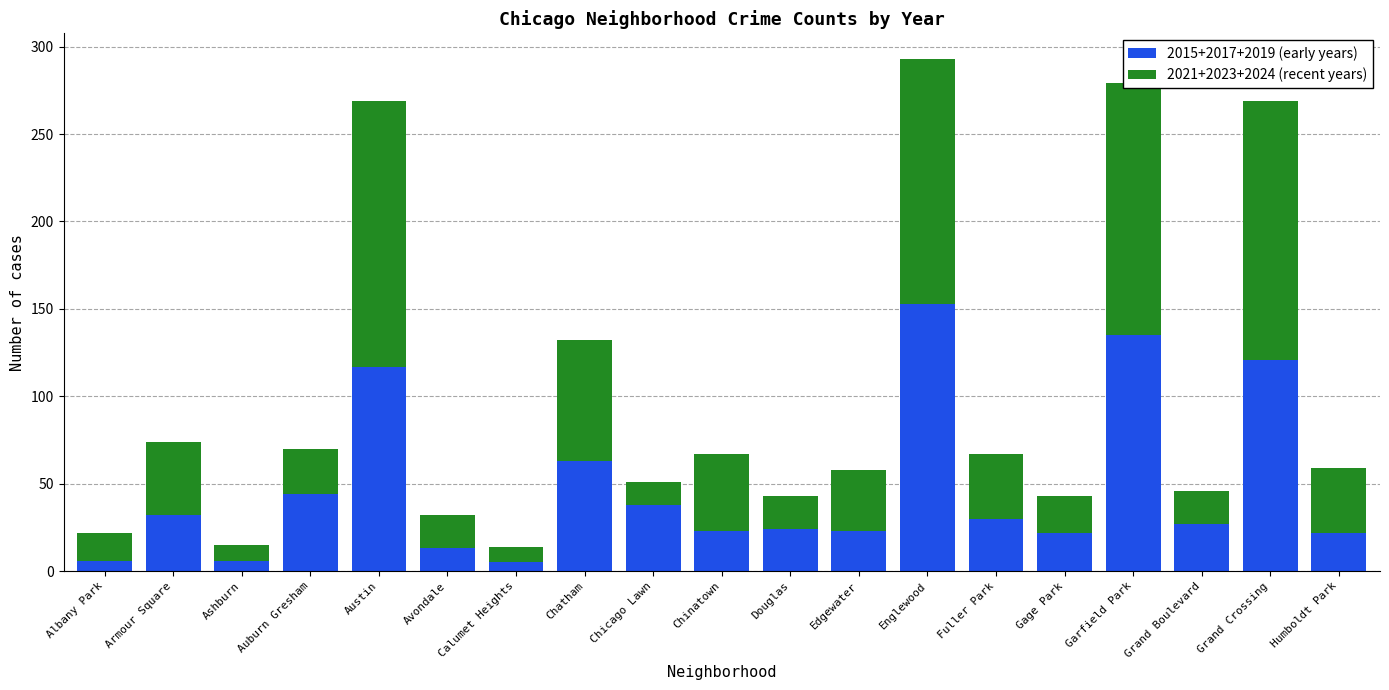

True or false: 2015+2017+2019 (early years) has a value of 30 at Fuller Park.

True